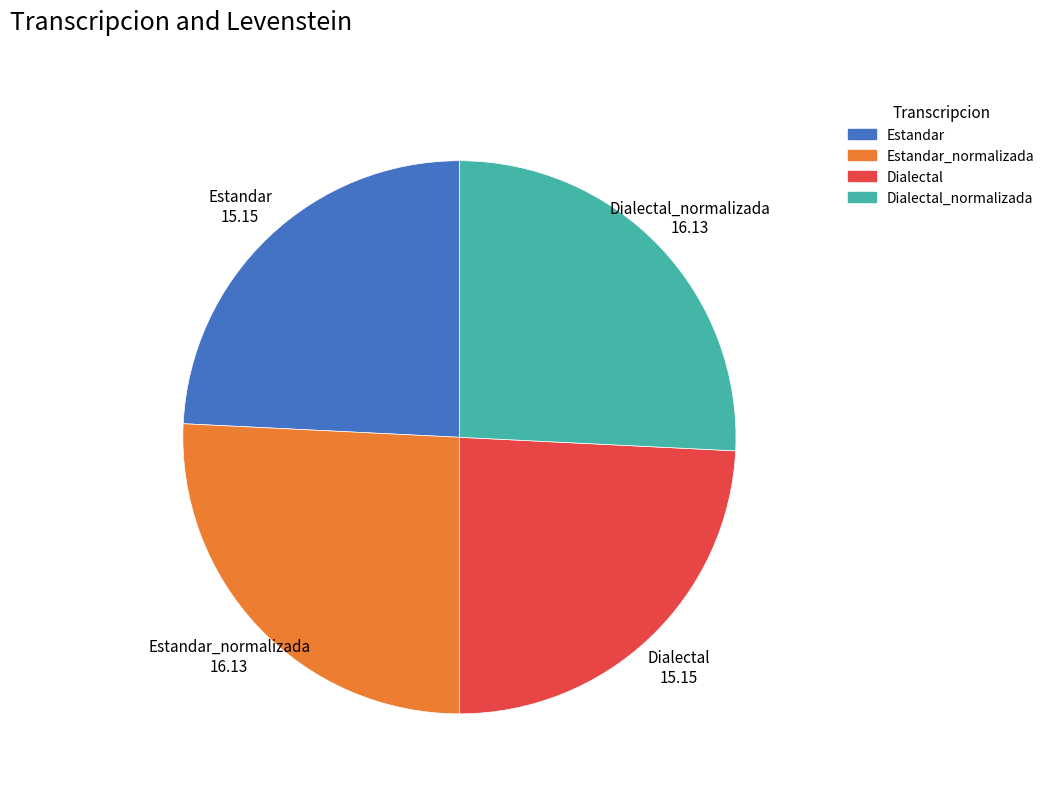

Does any single category account for the majority?

No